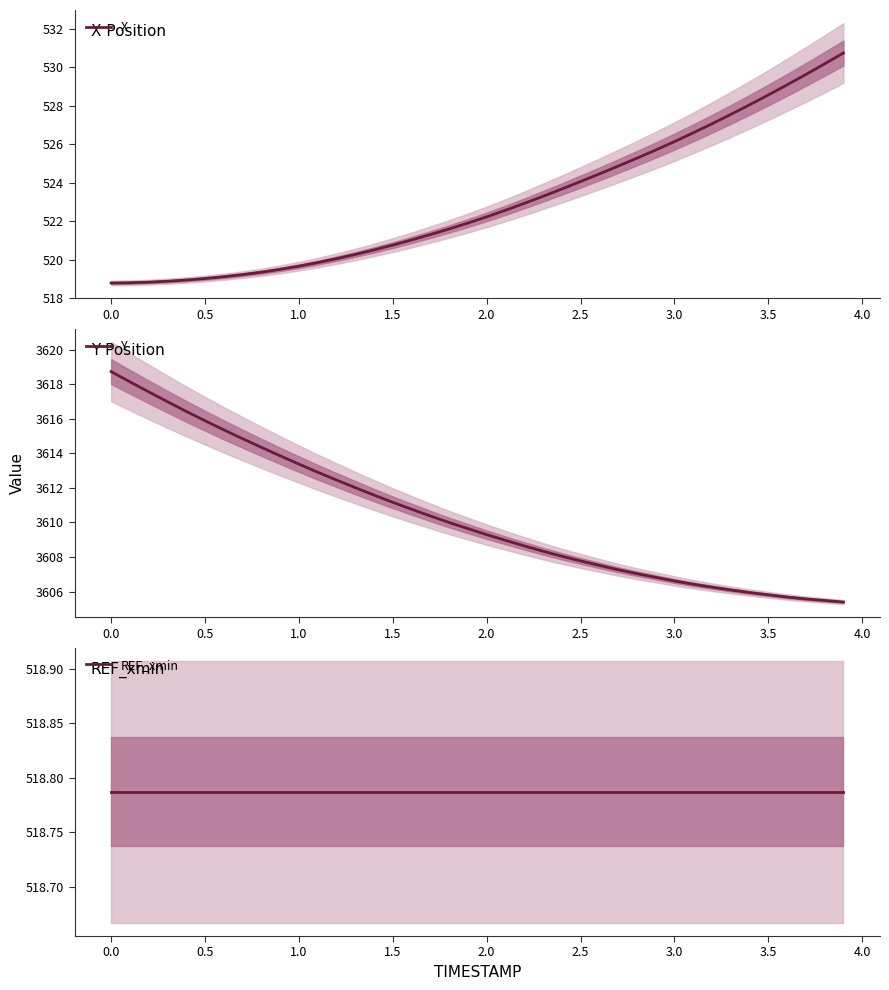

The X series shows 832.7 at 0.0. True or false?

False